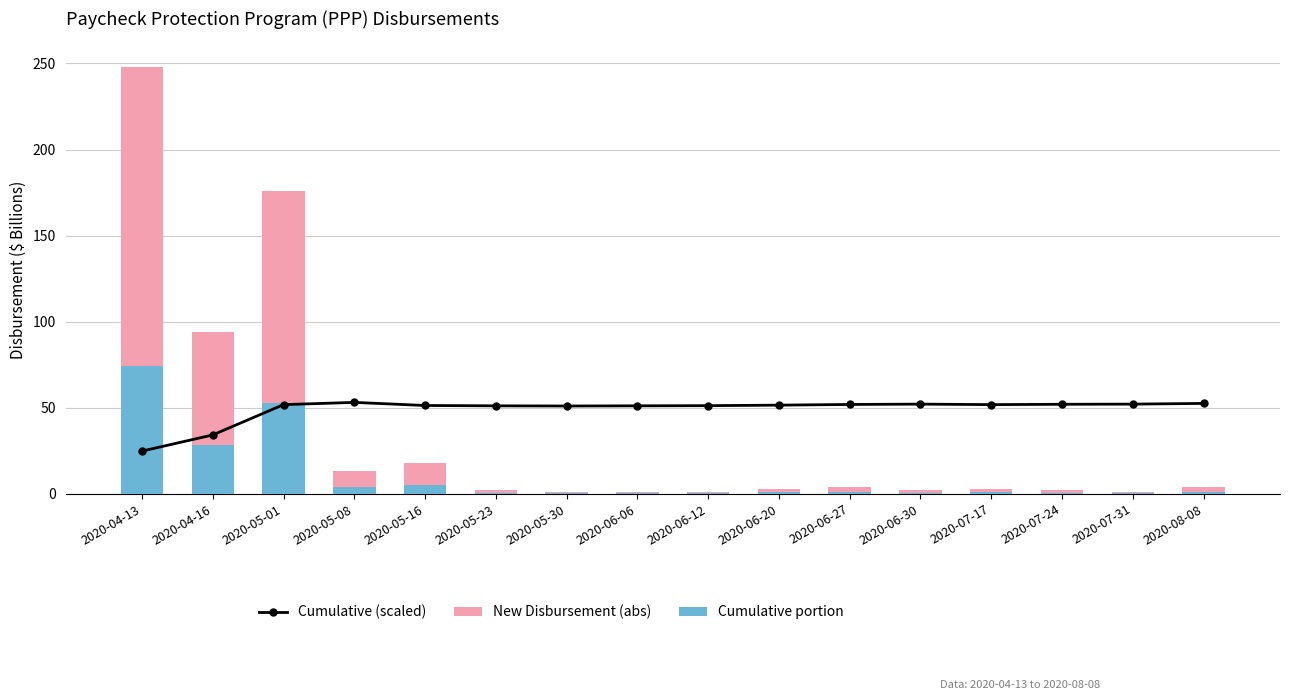

What is the label of the 15th bar from the right?

2020-04-16